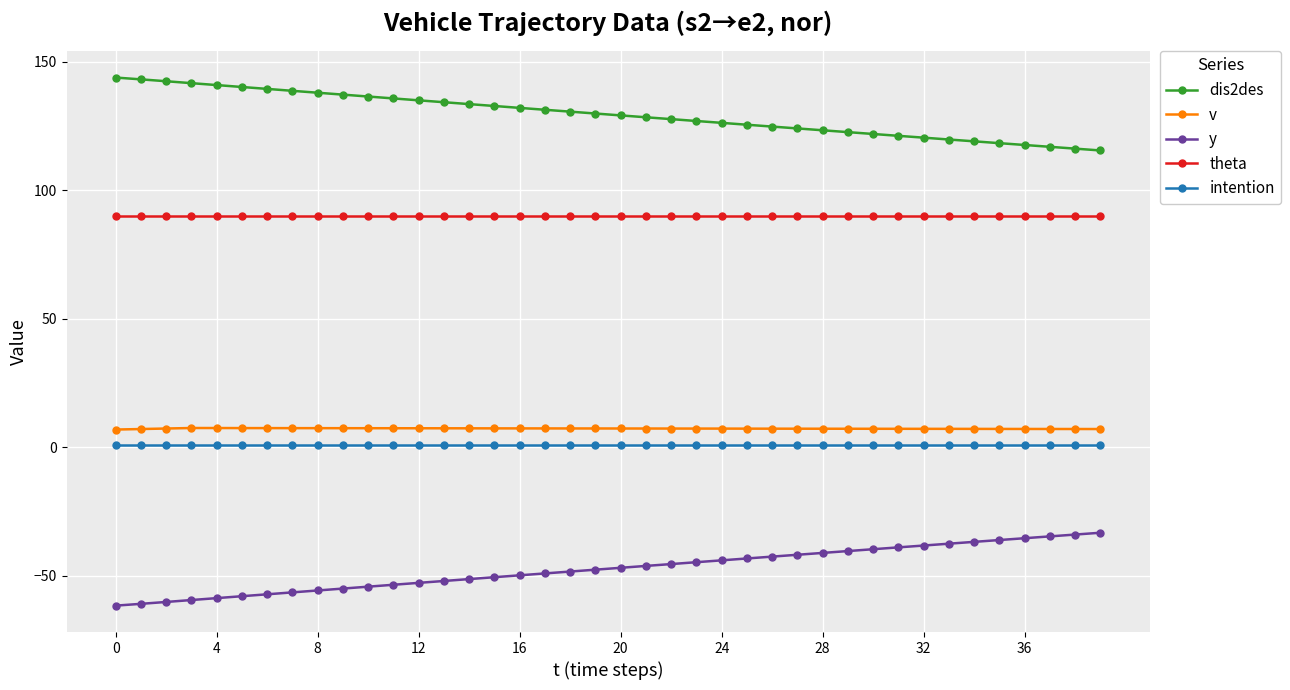

What is the maximum value shown in the chart?

143.8